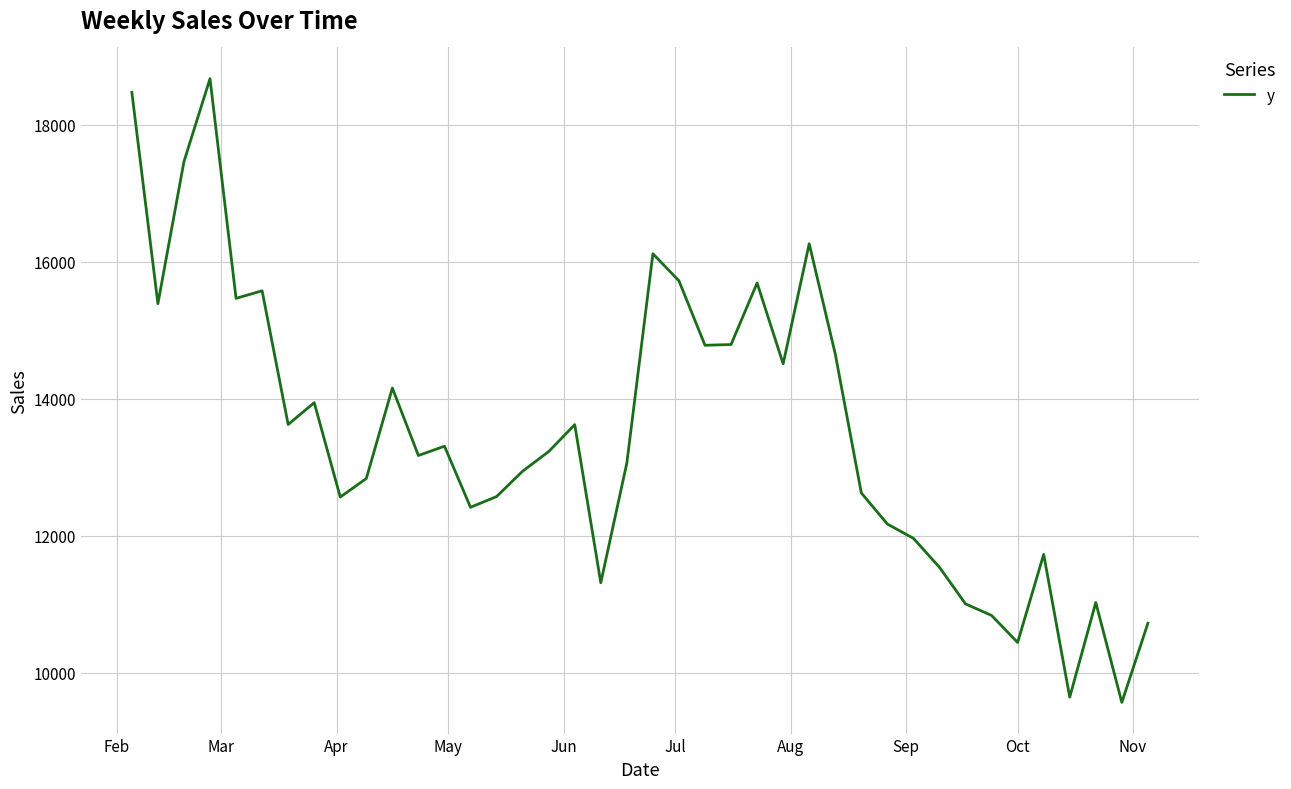

What is the difference between the maximum and minimum values?

9107.1